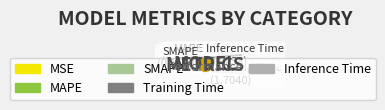

The MSE slice represents 0% of the pie. True or false?

True